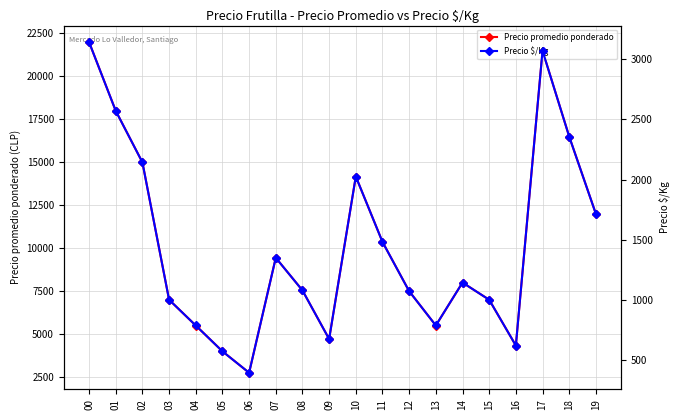

True or false: Precio $/Kg has a value of 3071 at 17.

True